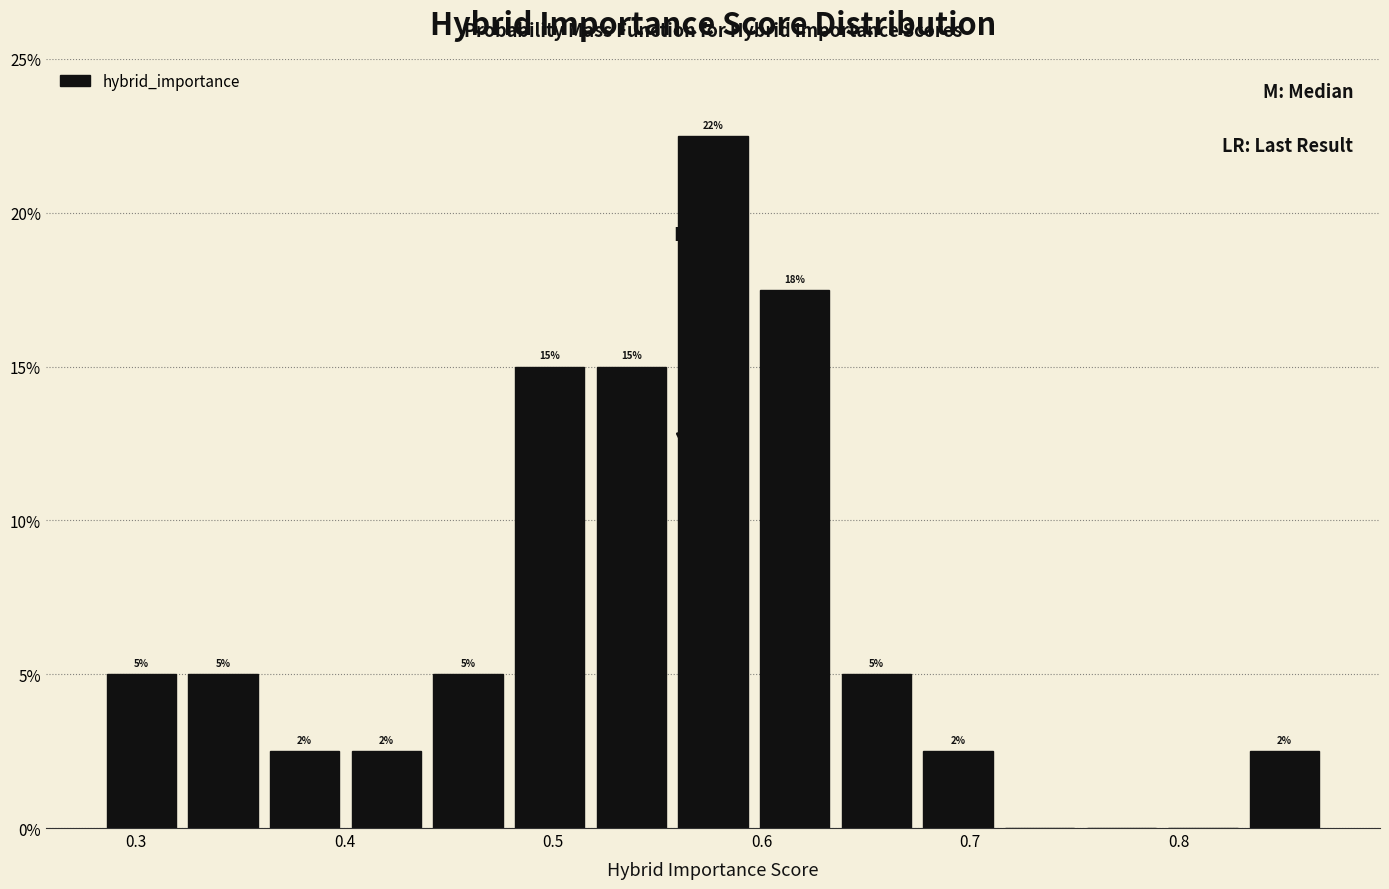

Around what value on the x-axis is the tallest bar? Give the approximate position of its centre, as read against the axis.

0.58